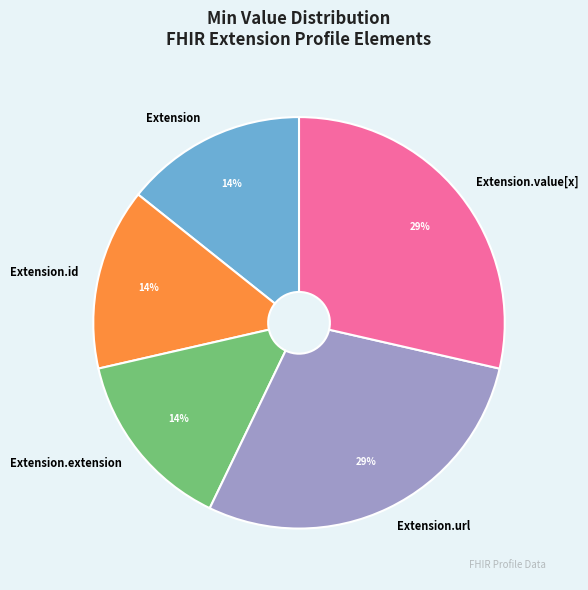

Is it true that Extension.id is 14% of the pie?

True